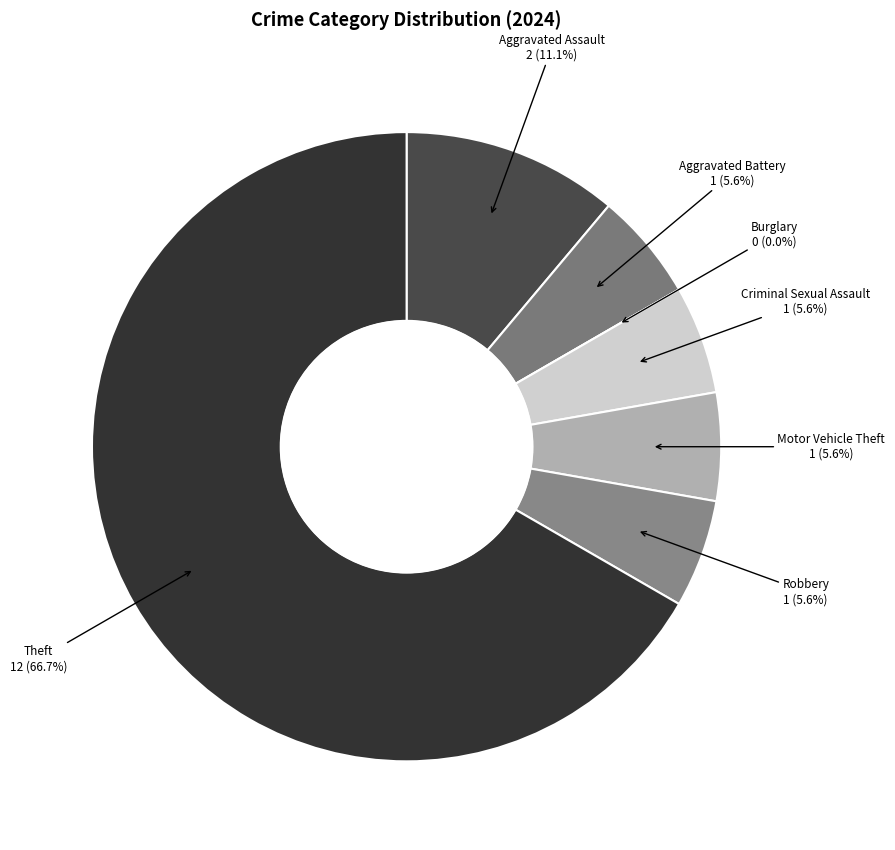

Which category has the biggest portion of the pie?

Theft